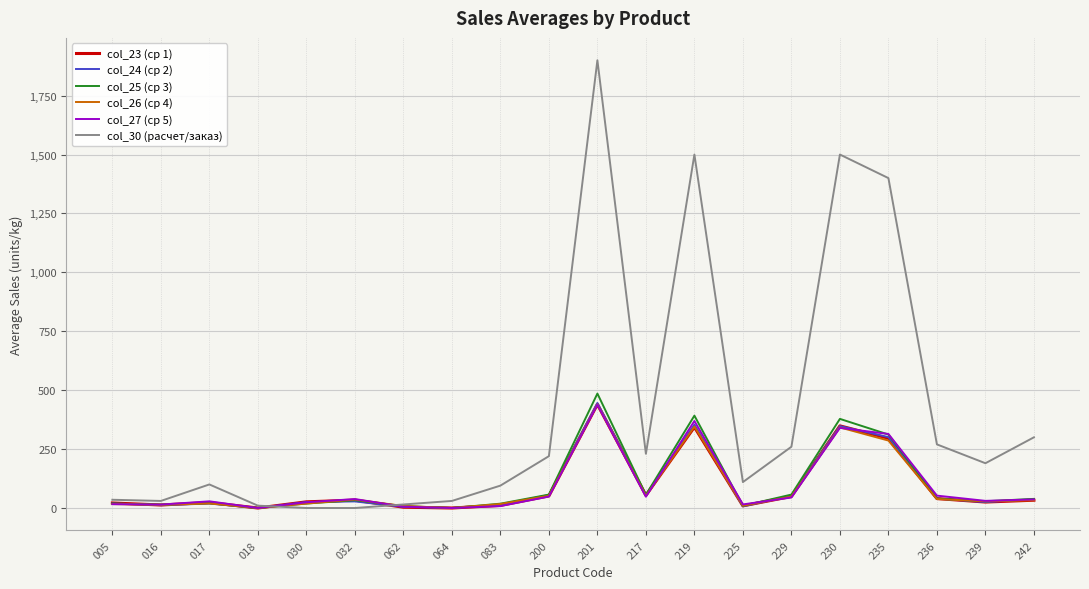

What is the greatest value displayed?

1900.0